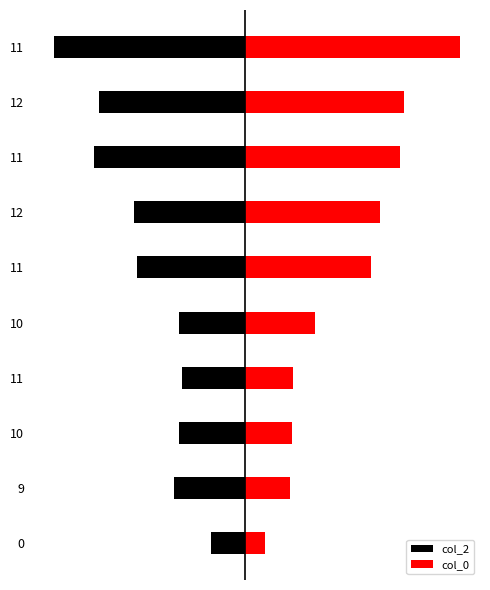

Which series has the widest spread of values?

col_0